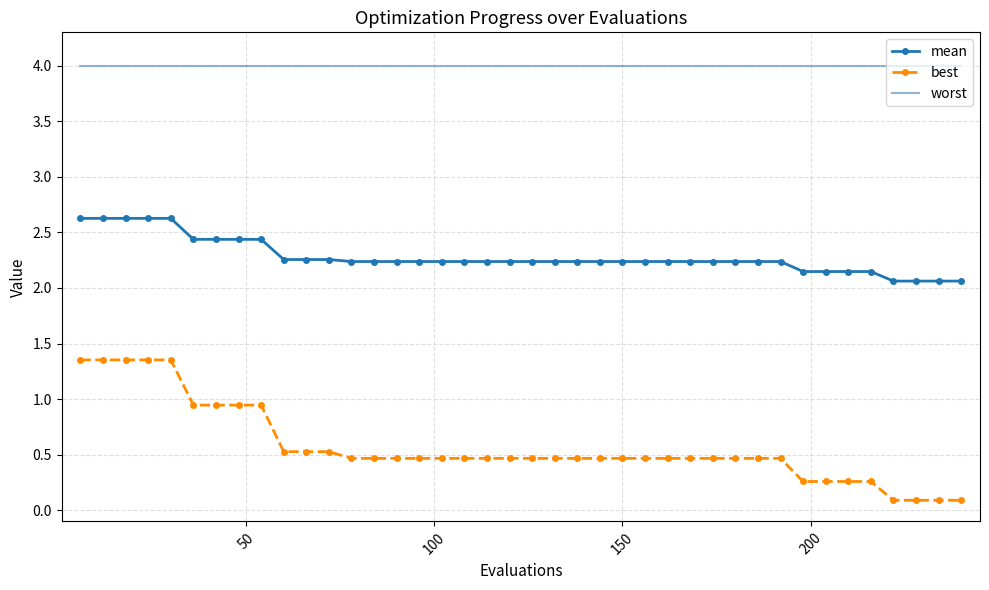

True or false: mean and best cross at least once.

False